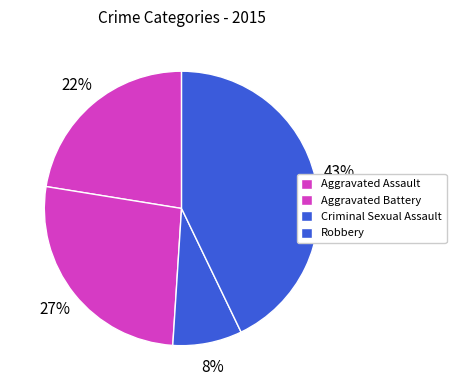

Is there any slice that represents more than half of the pie?

No